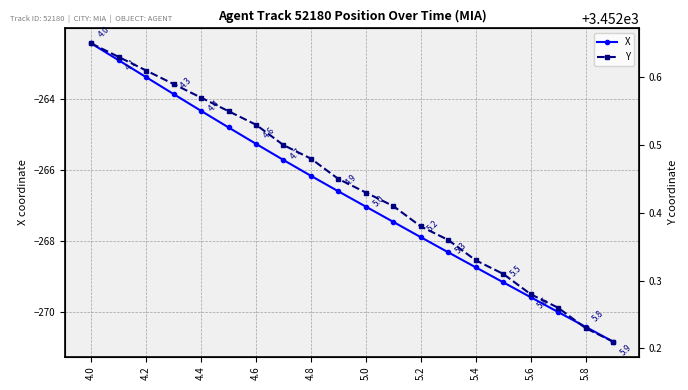

What is the maximum value shown in the chart?

3452.7